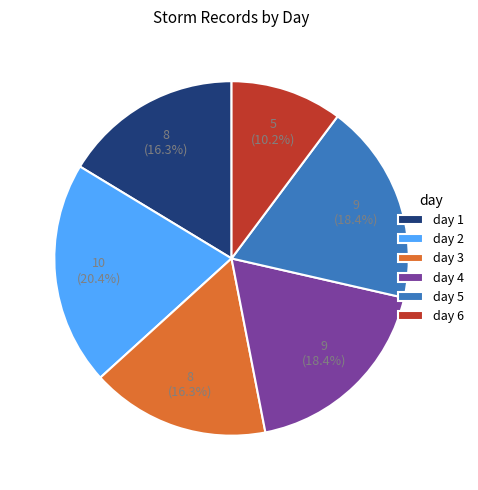

Is there a majority slice in this chart?

No